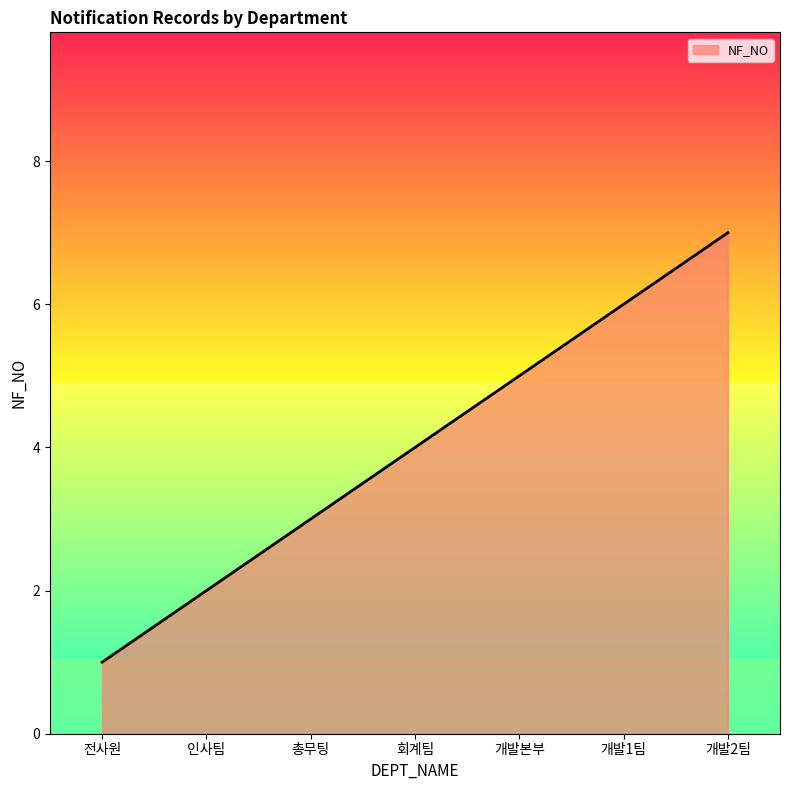

Is it true that the value at 개발2팀 is 11?

False